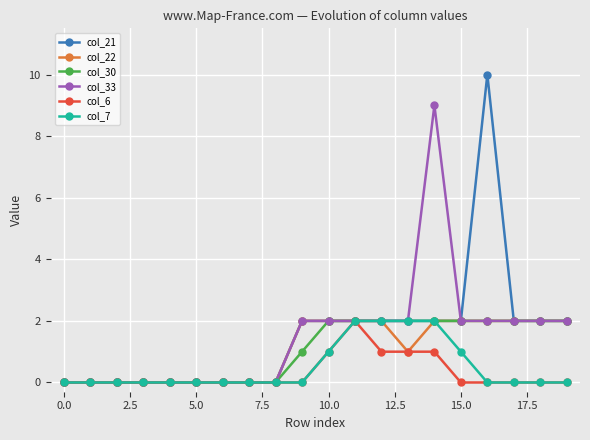

What is the greatest value displayed?

10